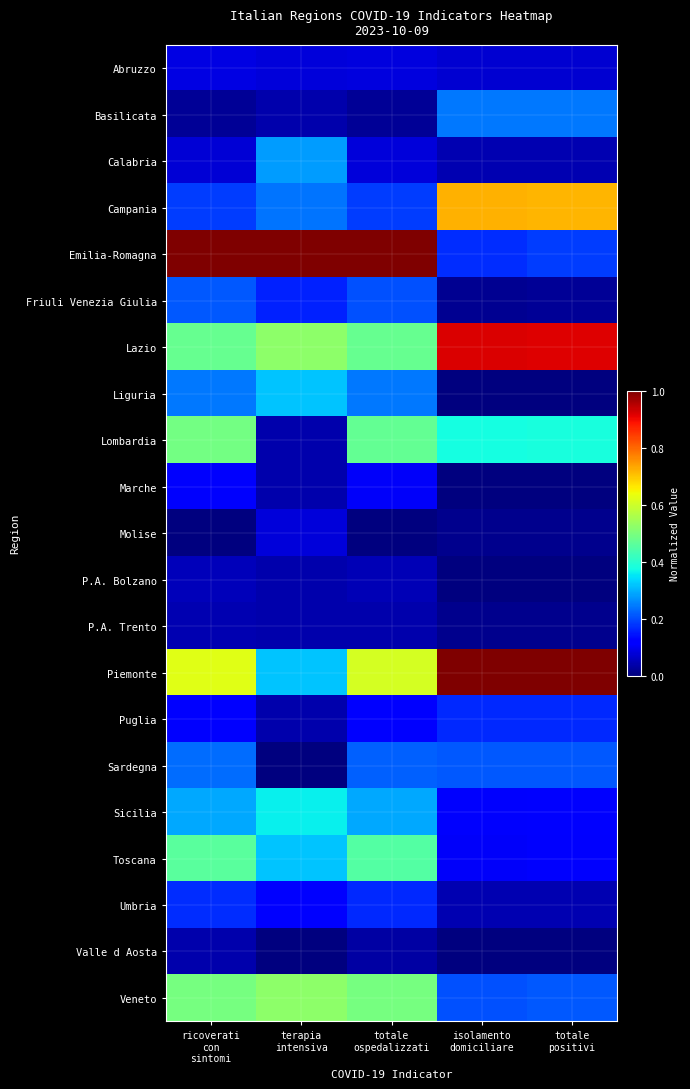

At how many categories does at least one series exceed 0?

5